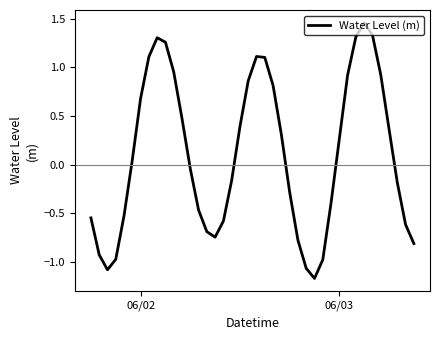

How many positive values are there?

20